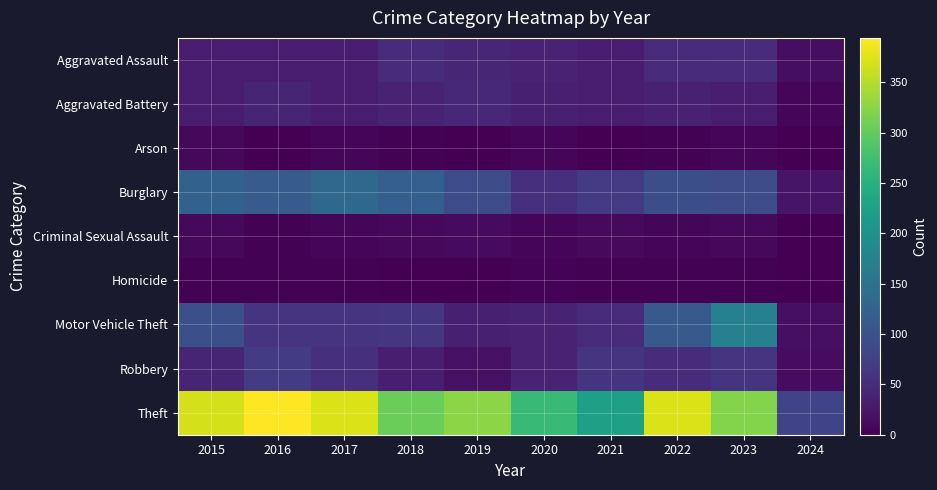

Between 2024 and 2018, which is larger?

2018